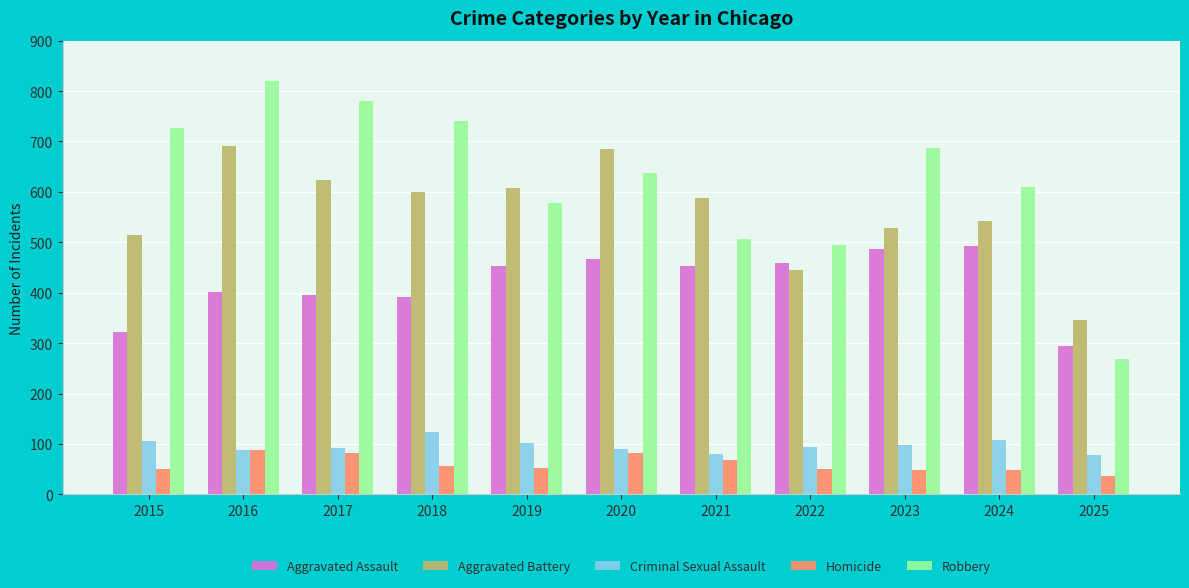

Read the Aggravated Assault value at 2019, to the nearest 50.

450